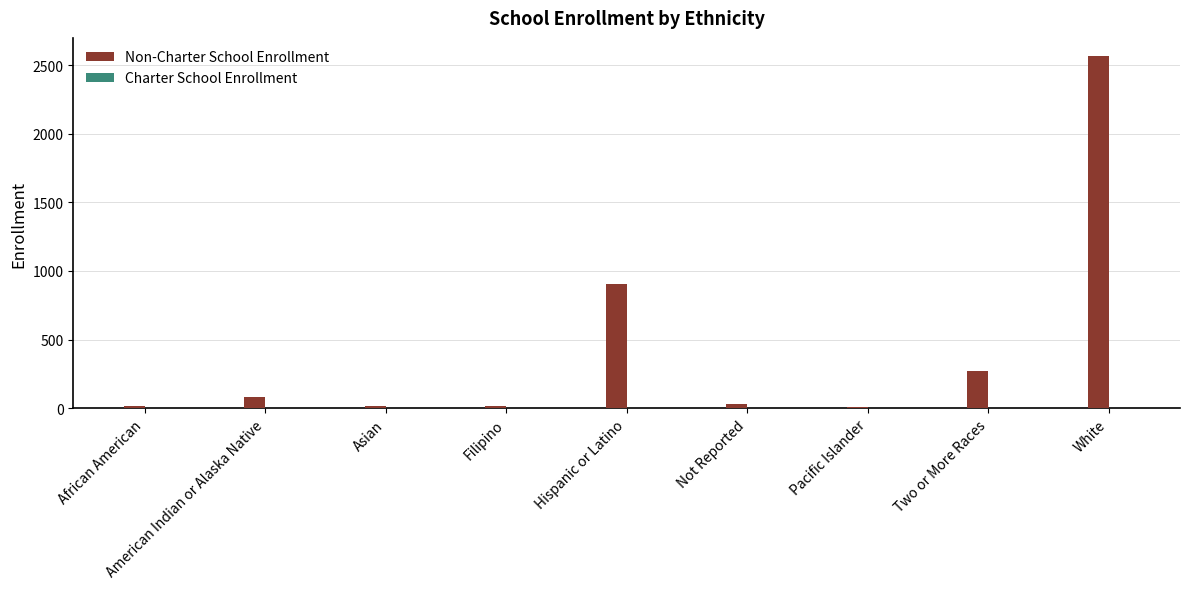

What is the maximum value shown in the chart?

2569